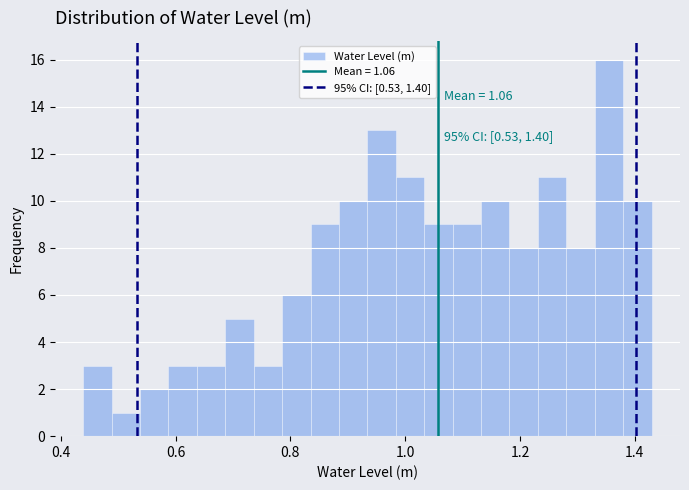

Around what value on the x-axis is the tallest bar? Give the approximate position of its centre, as read against the axis.

1.36